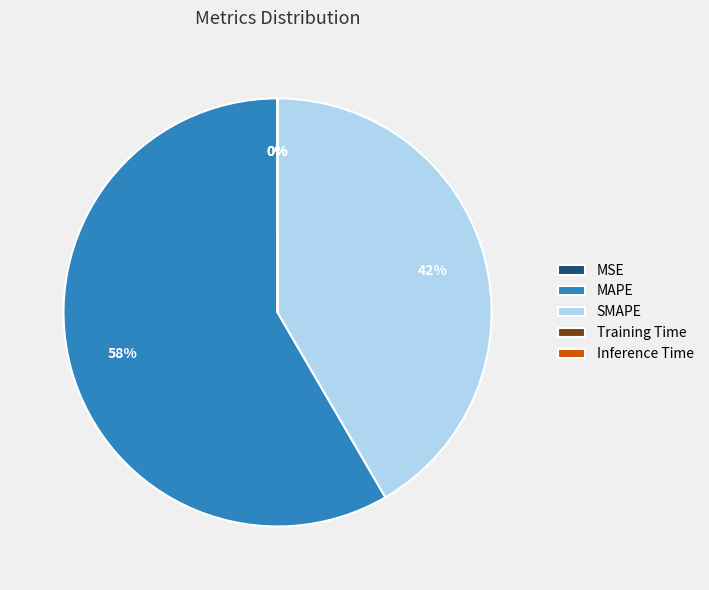

To the nearest percent, what percentage of the pie is SMAPE?

42%